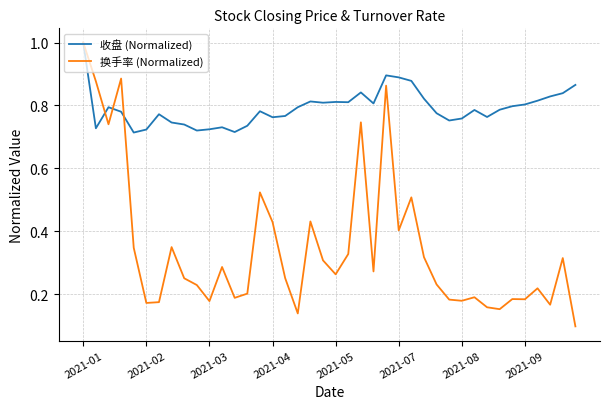

What is the maximum value for 换手率 (Normalized)?

1.0